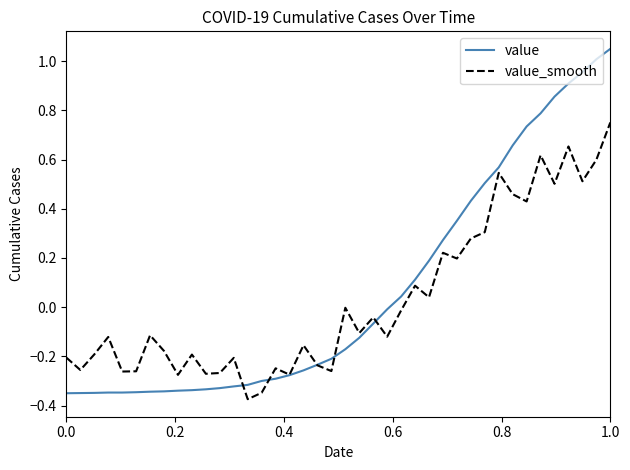

Which series has the largest range (max minus min)?

value